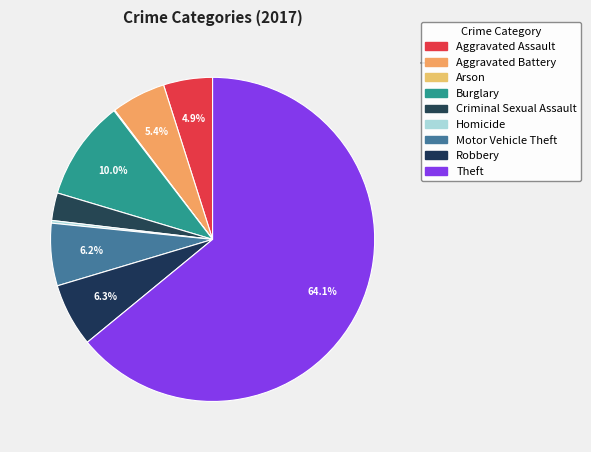

True or false: Robbery accounts for 16% of the total.

False